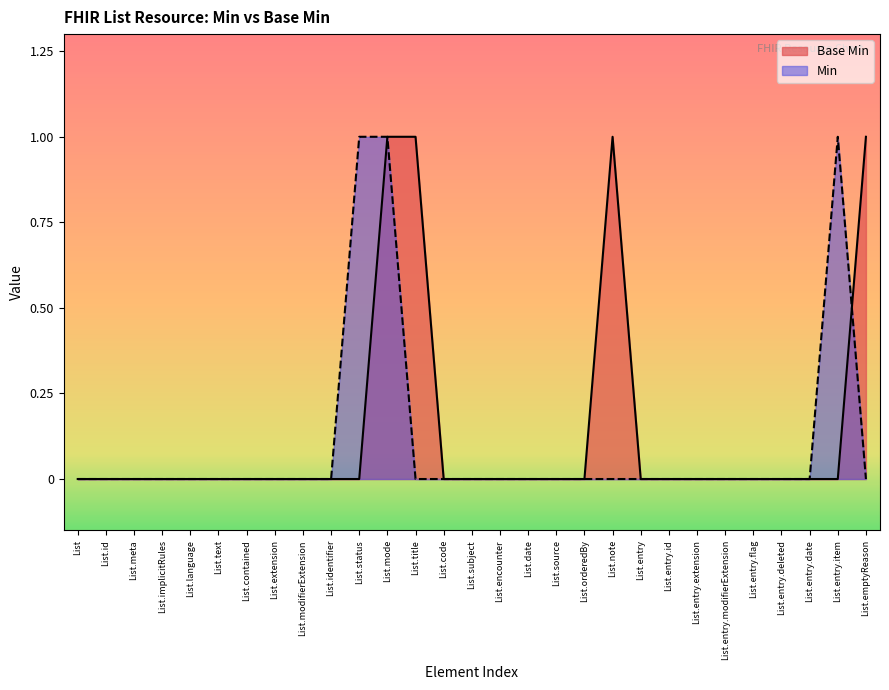

What is the sum of all values?

4